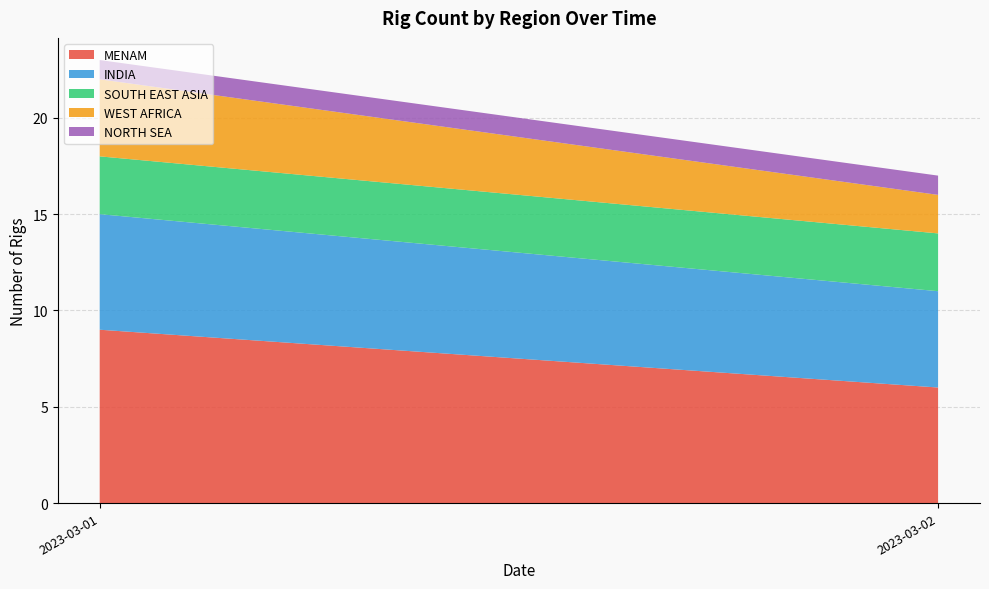

Reading right to left, transcribe the values for MENAM.

2023-03-02=6	2023-03-01=9